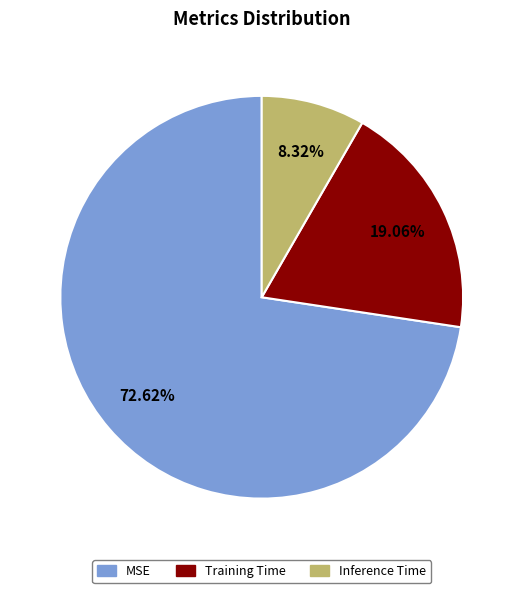

What percentage is the Training Time slice, to the nearest percent?

19%